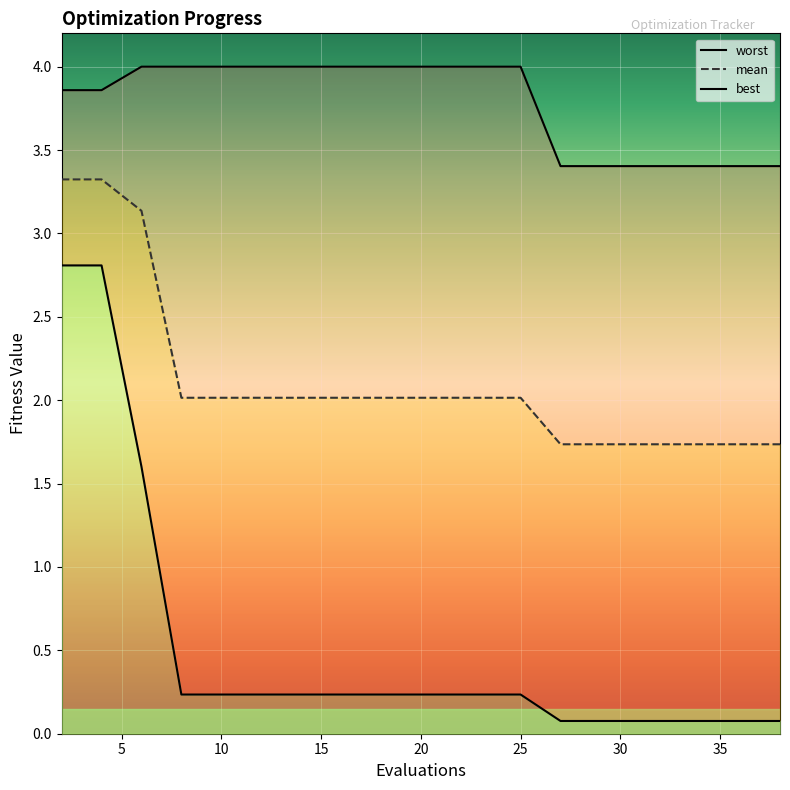

At 23, list the series in order from largest to smallest.

worst, mean, best